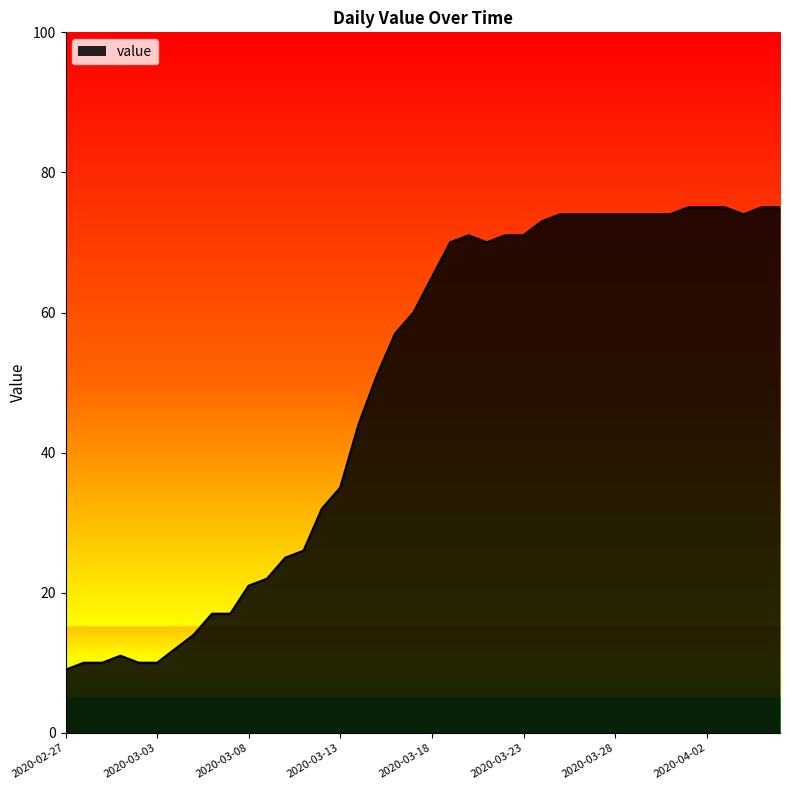

What is the minimum value shown in the chart?

9